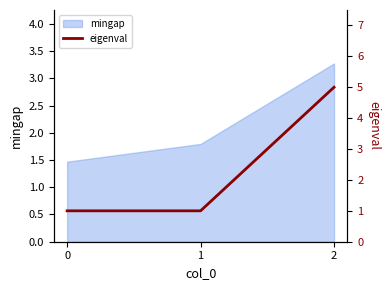

Rank the categories by value from highest to lowest.

2, 0, 1